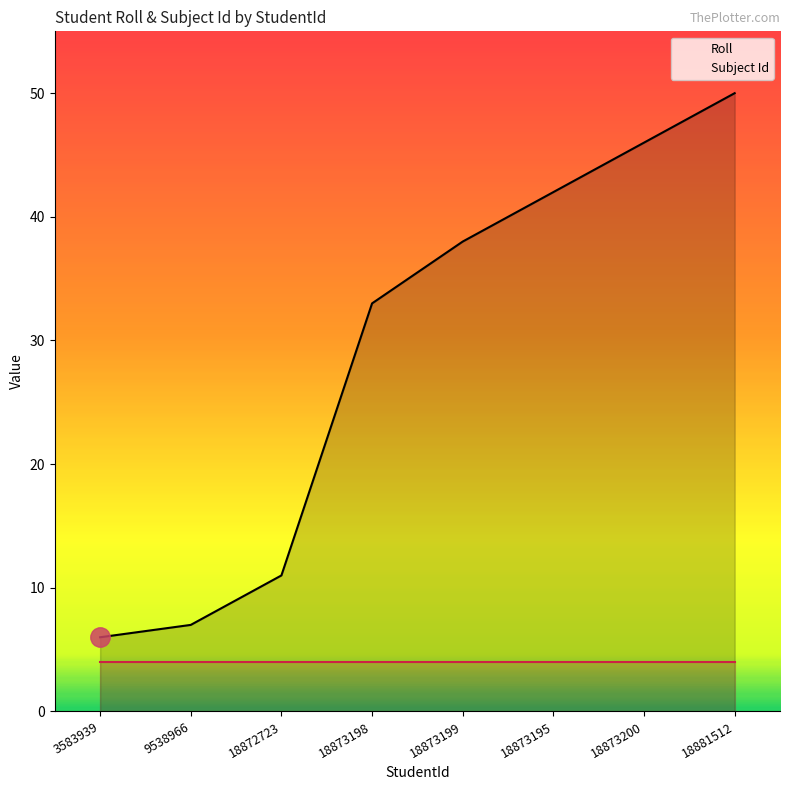

What position from the left is 9538966?

2